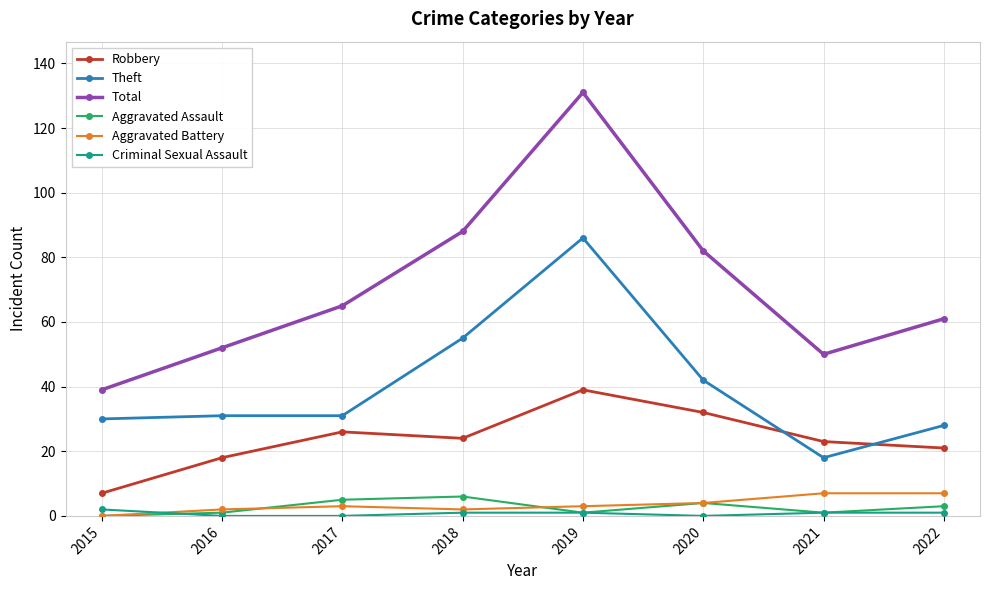

What is the total value across all series at 2018?

176